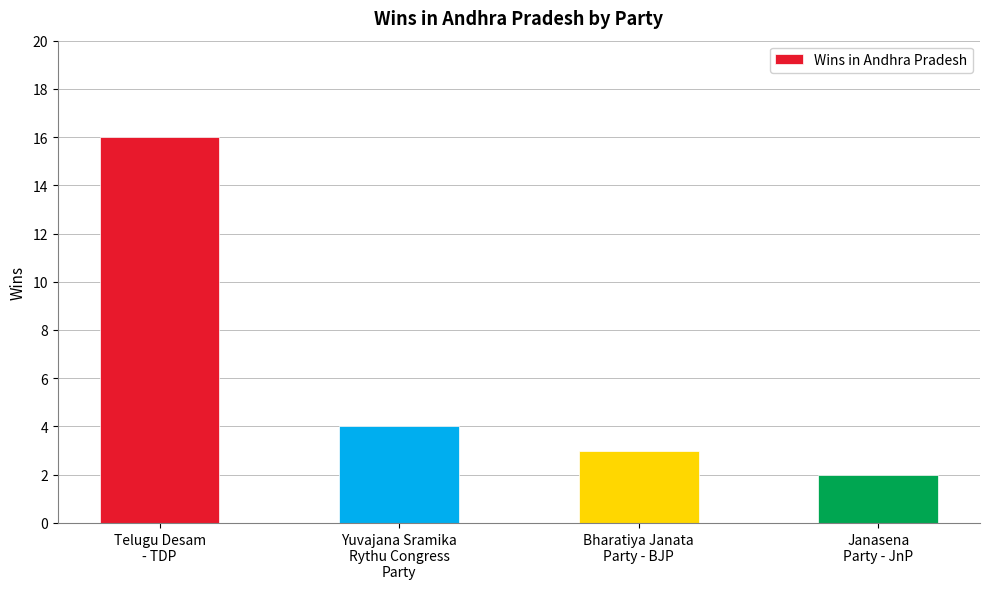

What is the label of the 3rd bar from the left?

Bharatiya Janata
Party - BJP